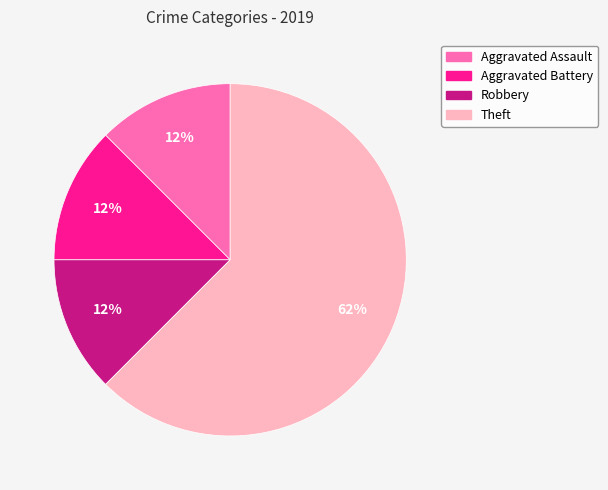

Do Aggravated Assault and Theft together represent more than half of the pie?

Yes